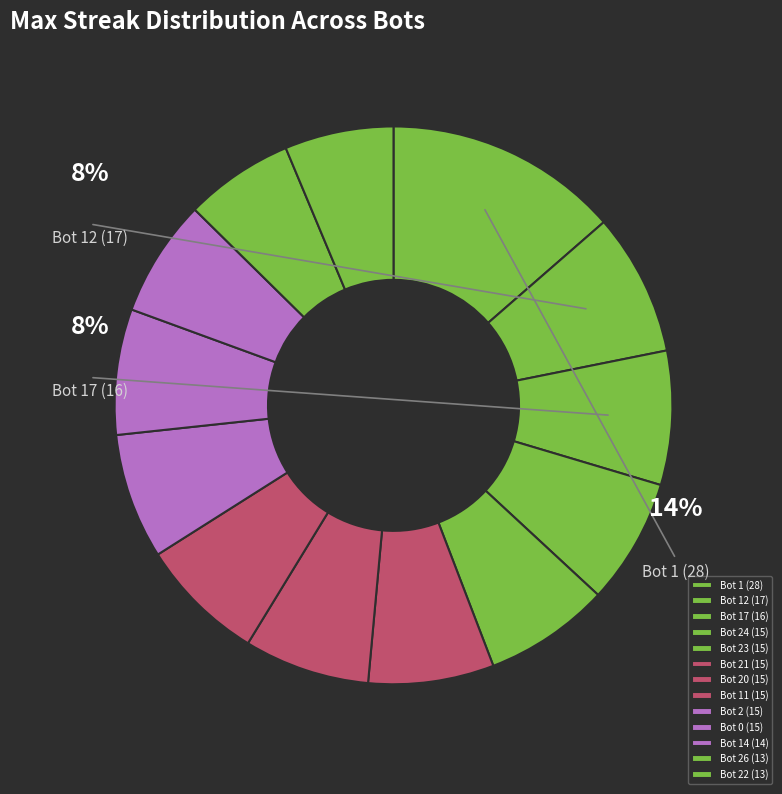

Is Bot 26 (13) the majority of the pie?

No